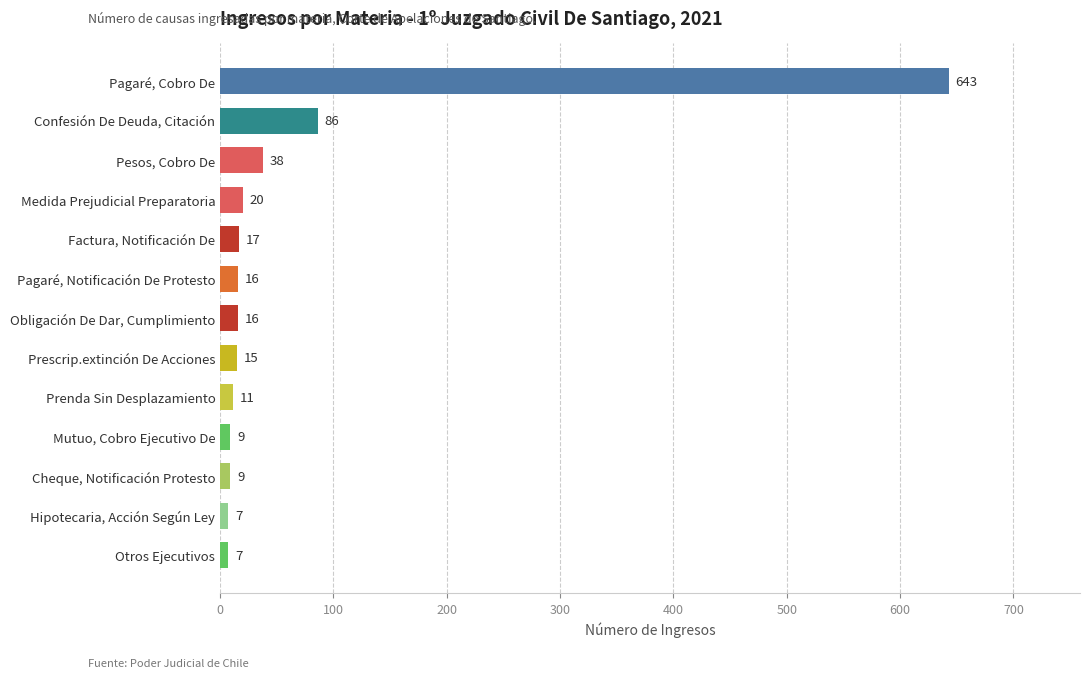

What is the ratio of the value at Prescrip.extinción De Acciones to the value at Pagaré, Notificación De Protesto?

0.9